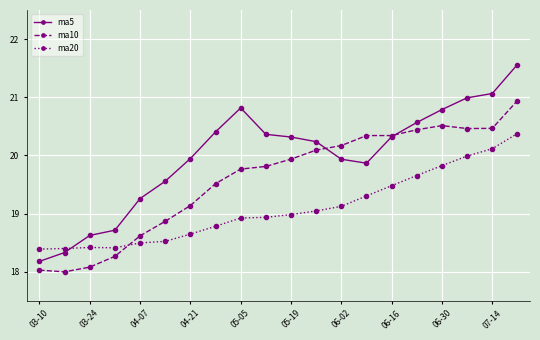

What is the value of the ma5 point at the 8th from the left?

20.4